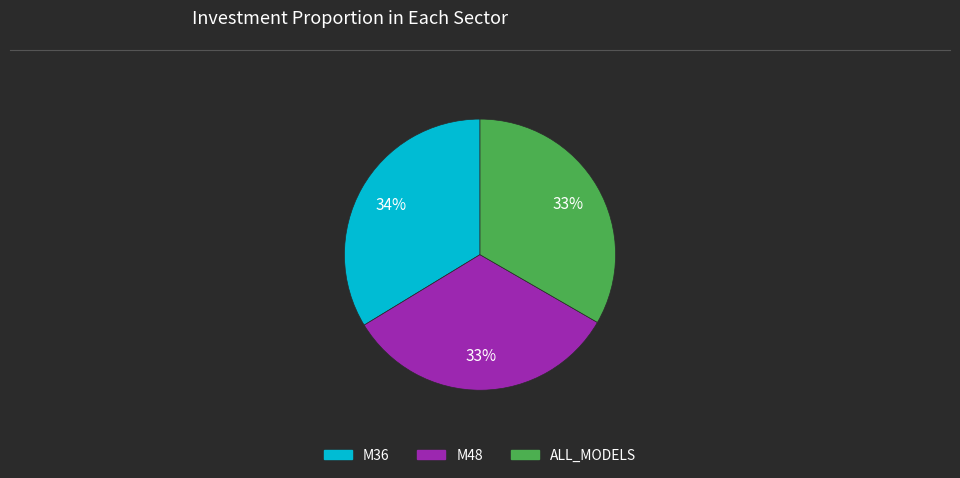

Is it true that M36 is 29% of the pie?

False